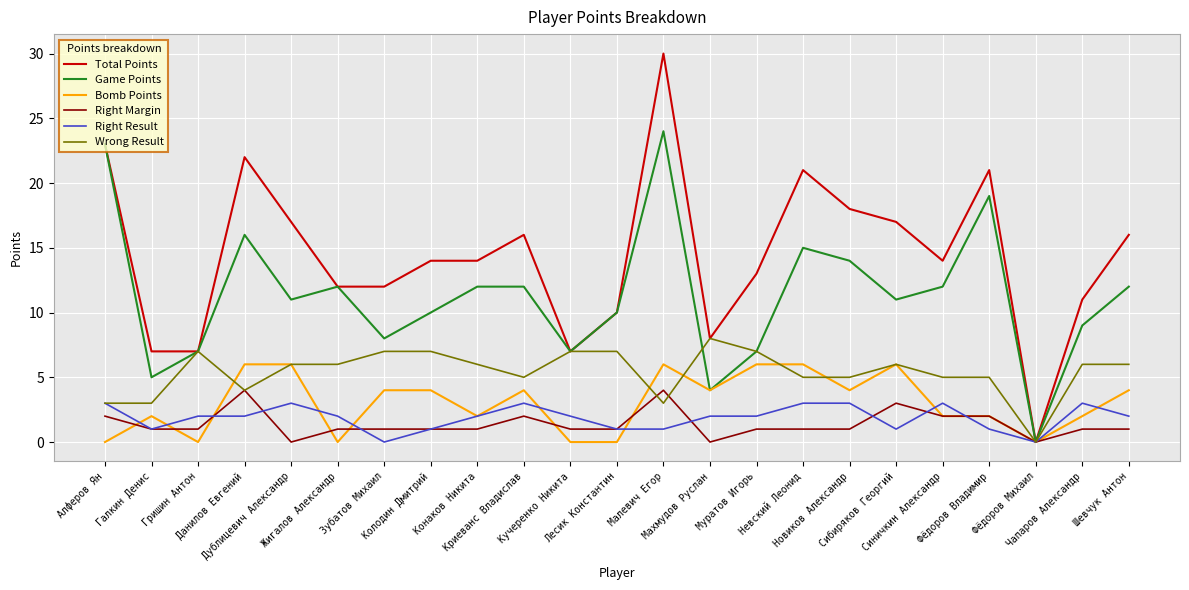

What is the maximum value for Game Points?

24